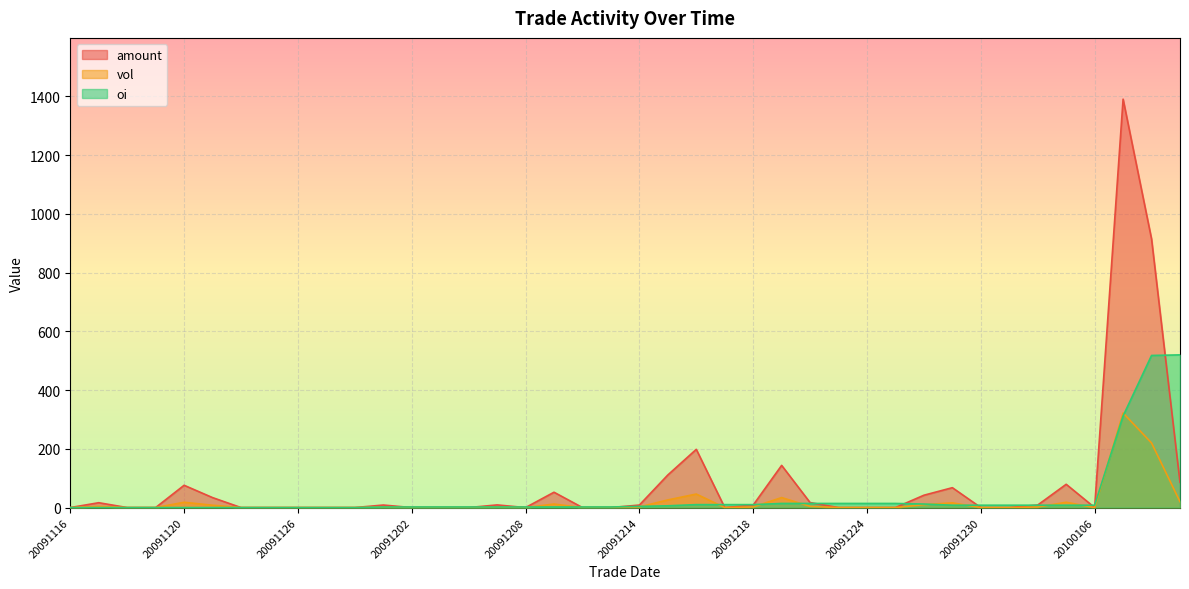

Which series ends up on top after the final intersection of oi and vol?

oi